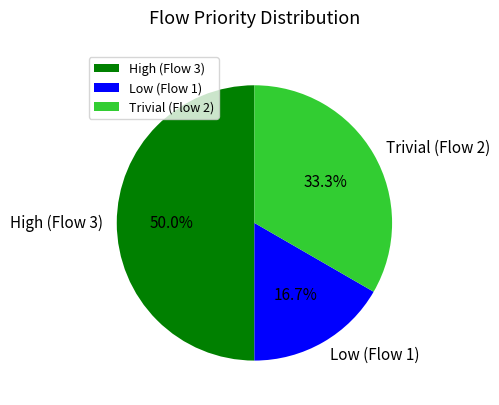

Is it true that High (Flow 3) is 50% of the pie?

True